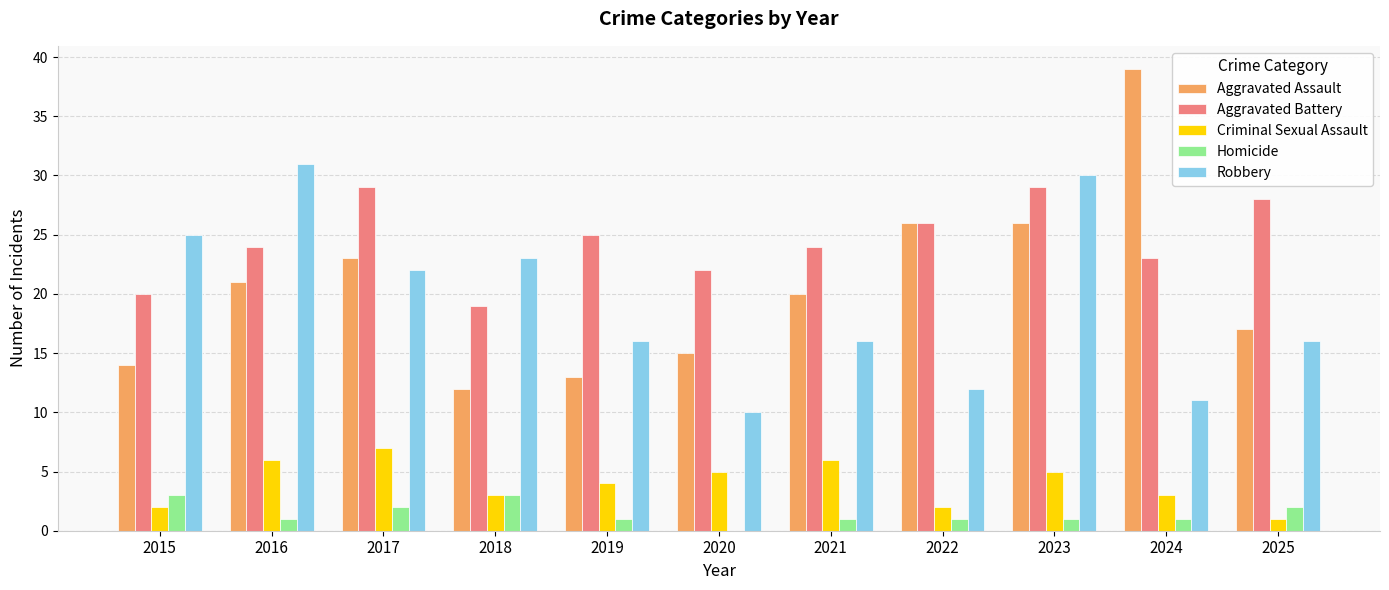

What is the difference between the Aggravated Assault values at 2017 and 2016?

2